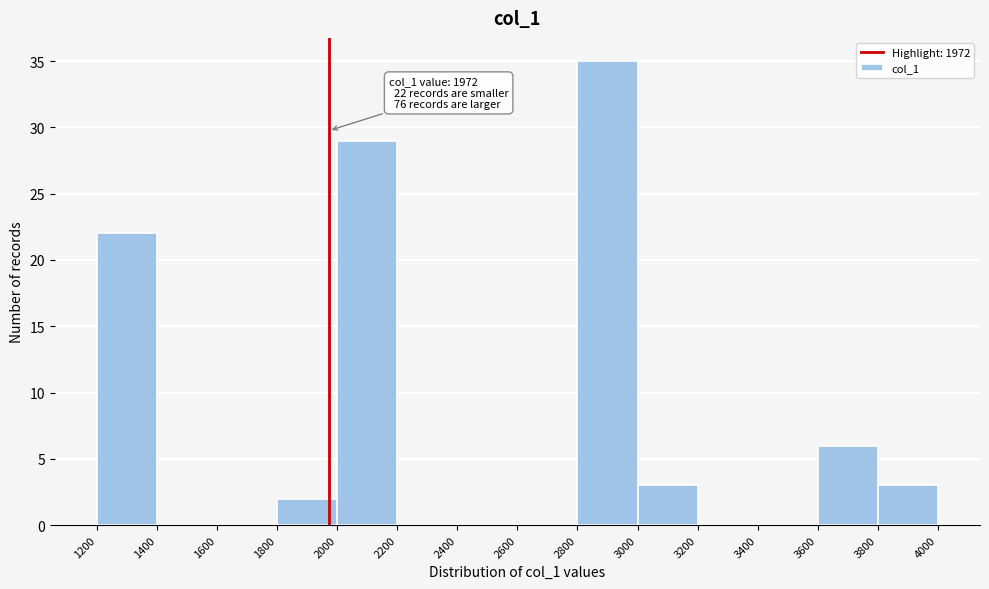

Which range on the x-axis has the tallest bar?

2800 to 3000